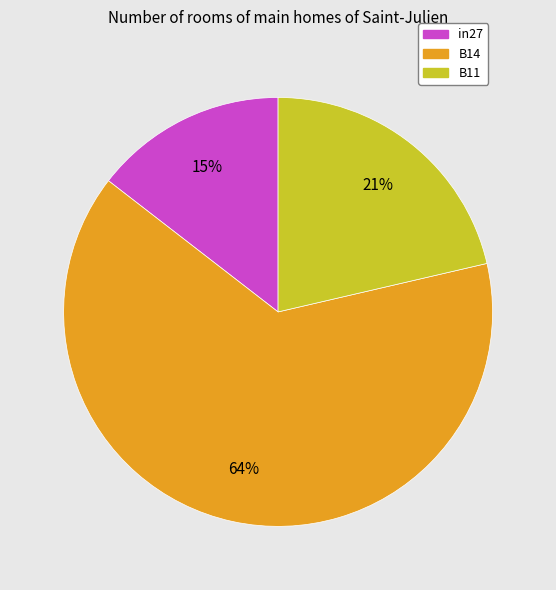

True or false: B11 accounts for 21% of the total.

True